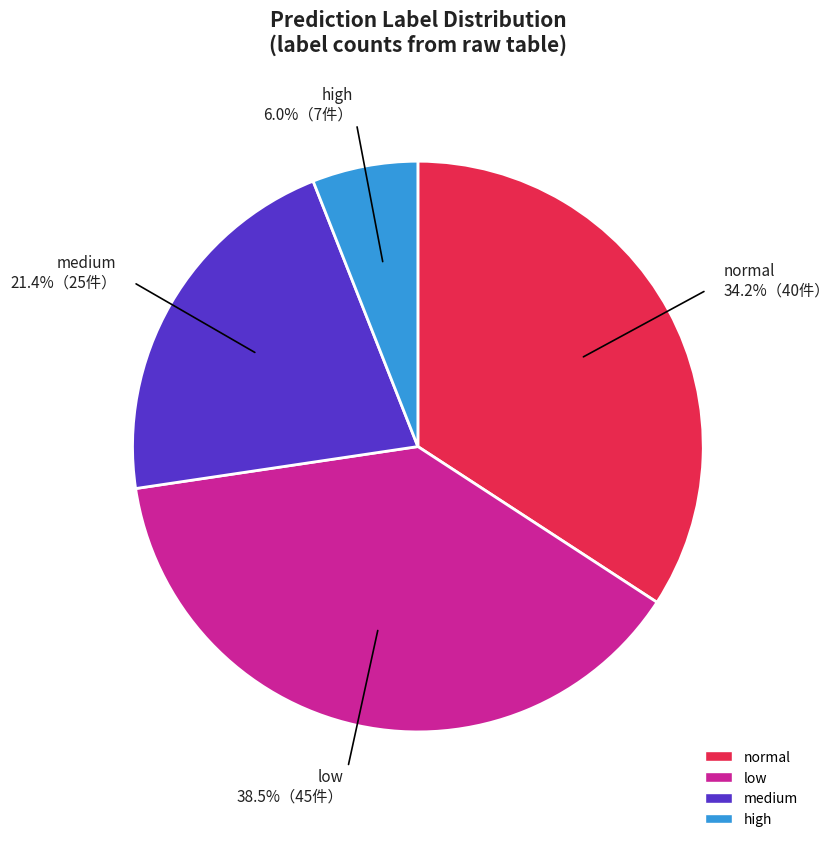

True or false: high accounts for 1% of the total.

False